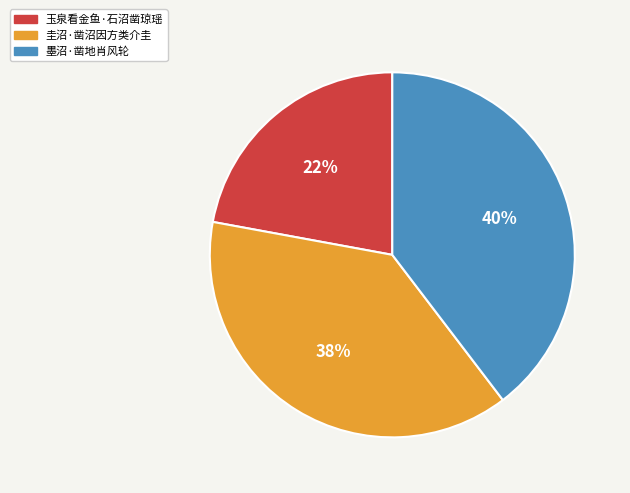

Do 玉泉看金鱼·石沼凿琼瑶 and 墨沼·凿地肖风轮 together represent more than half of the pie?

Yes